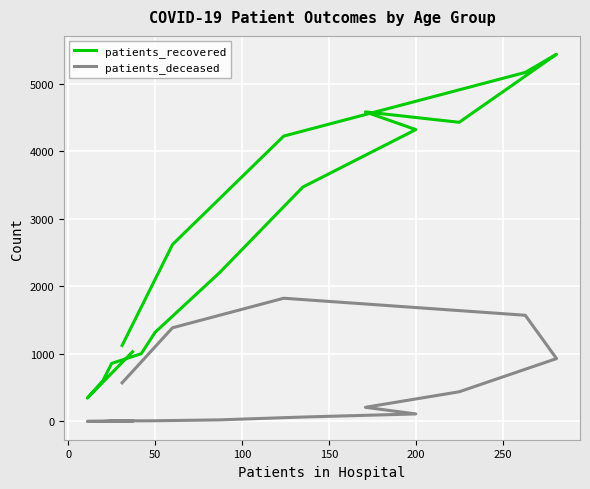

How many lines are shown in the chart?

2